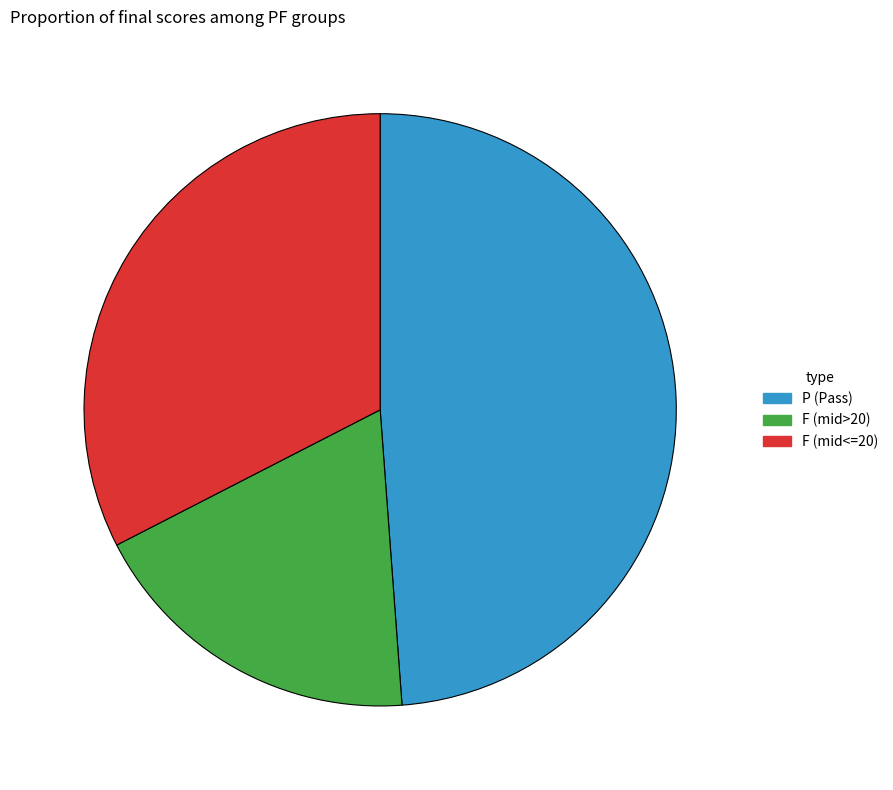

Is it true that P (Pass) is 54% of the pie?

False